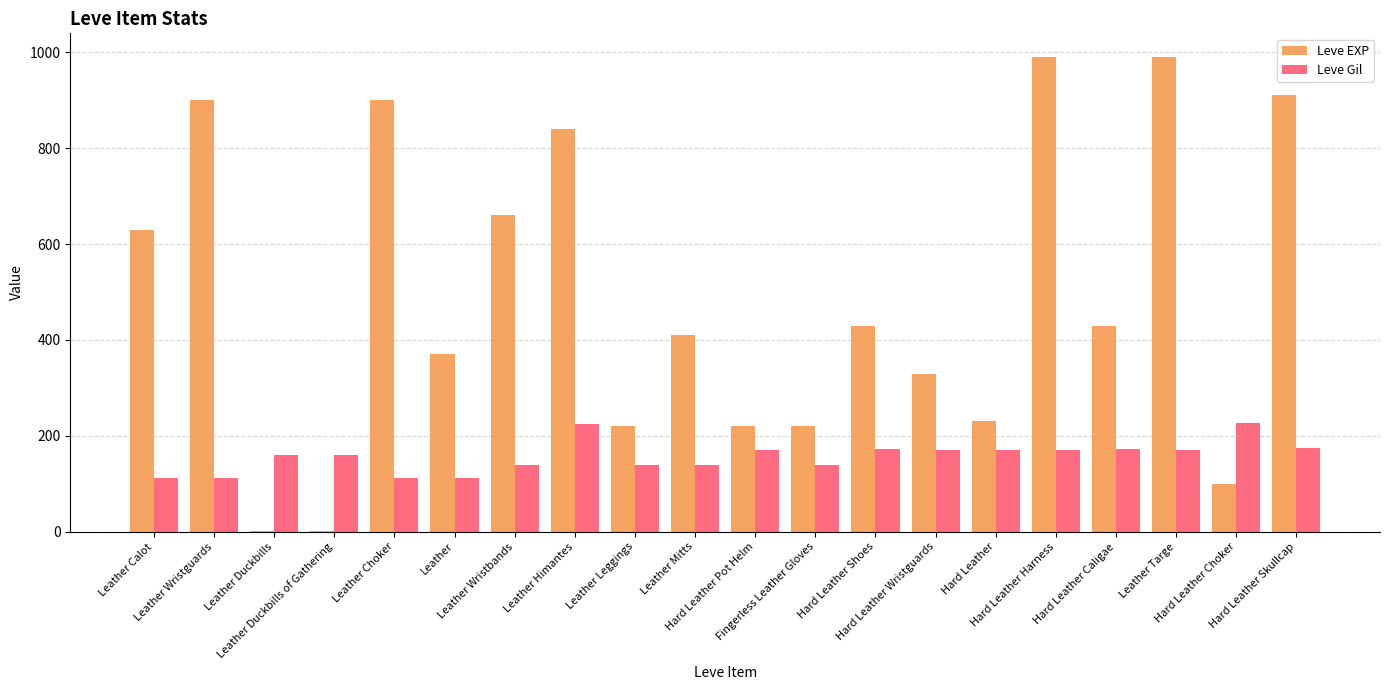

Which series has the largest range (max minus min)?

Leve EXP